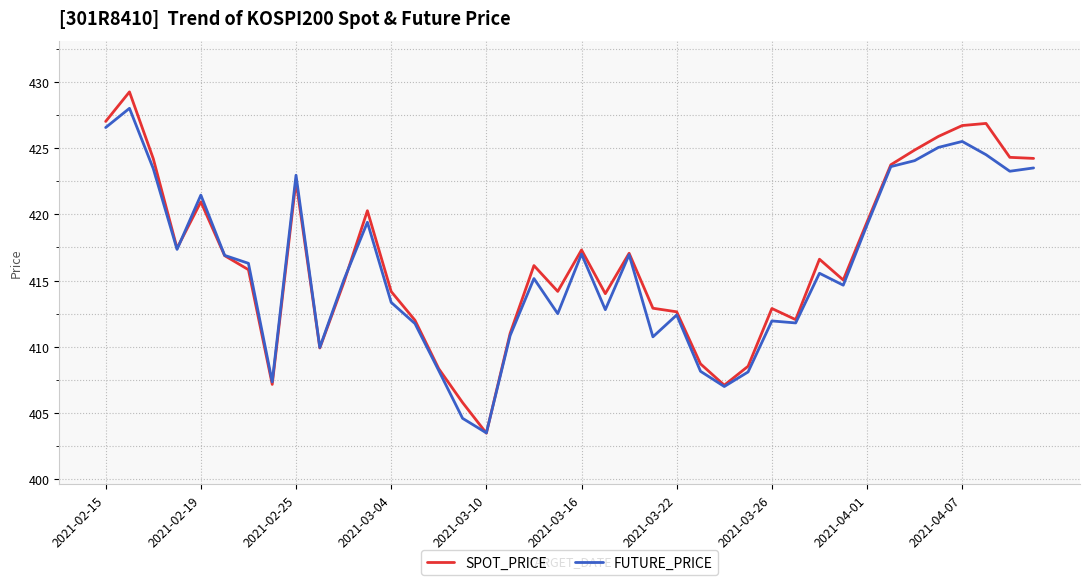

What is the difference between the second highest and minimum values in the SPOT_PRICE series?

23.5